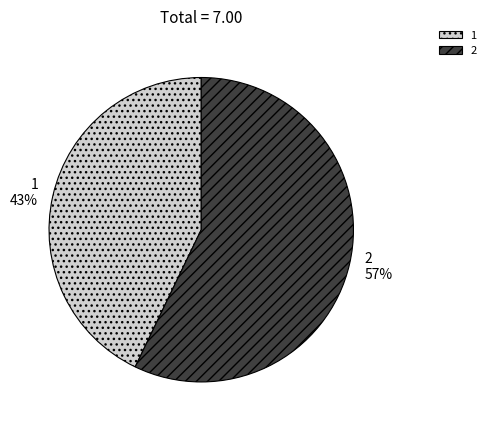

Which category accounts for the majority?

2